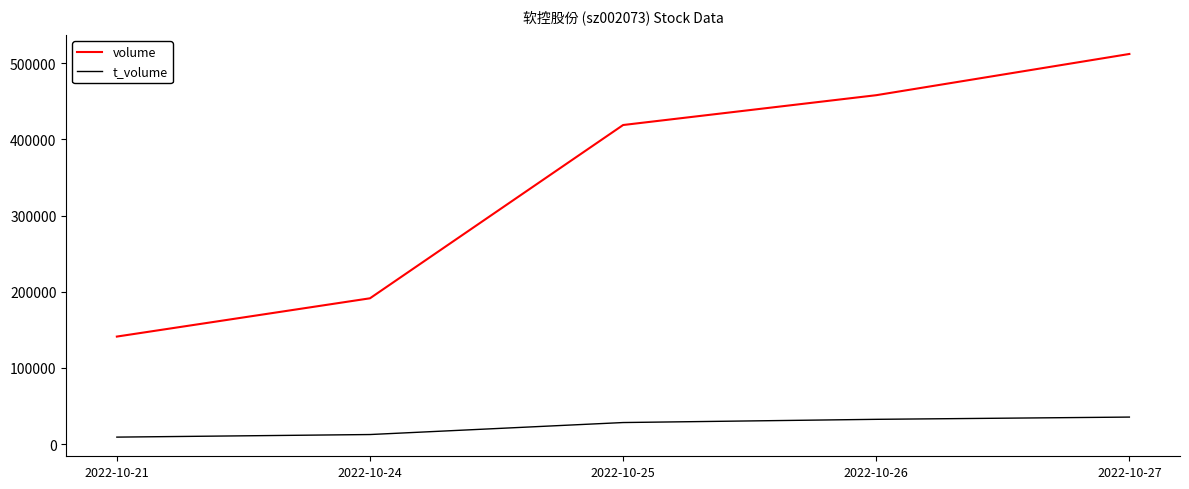

At which category is the sum across all series the highest?

2022-10-27